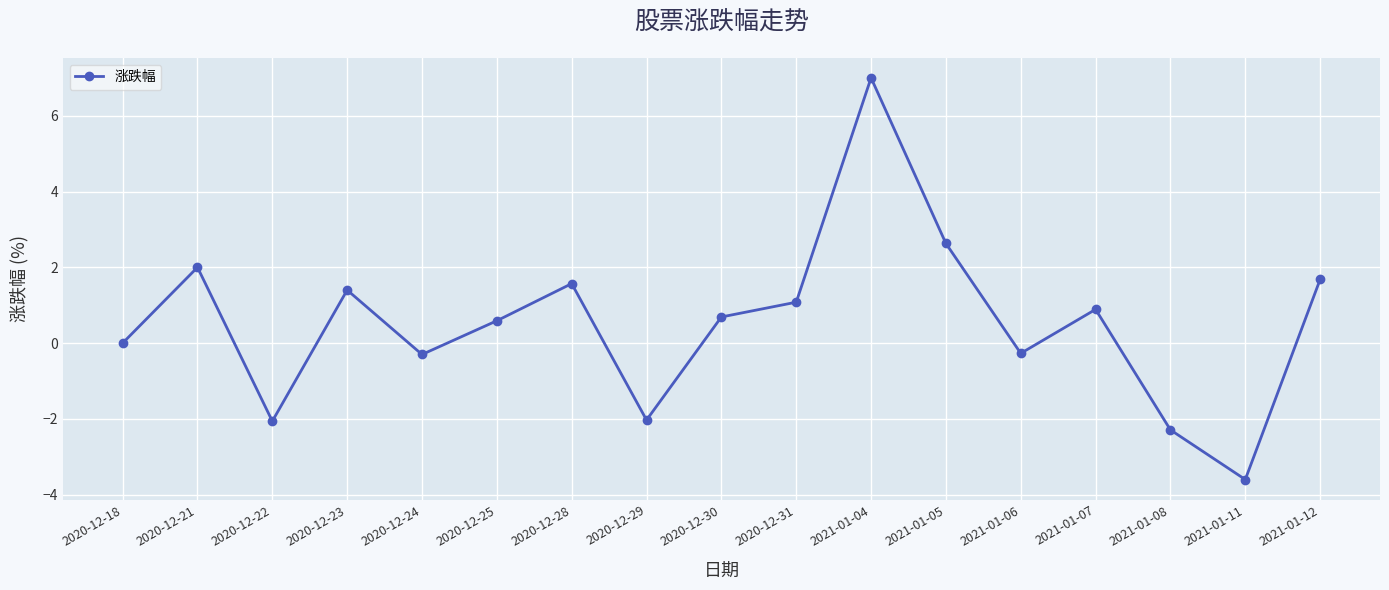

At which category does the data reach its first local peak?

2020-12-21